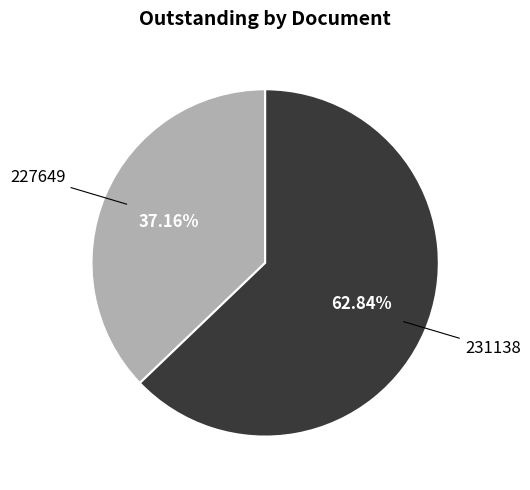

Is there any slice that represents more than half of the pie?

Yes